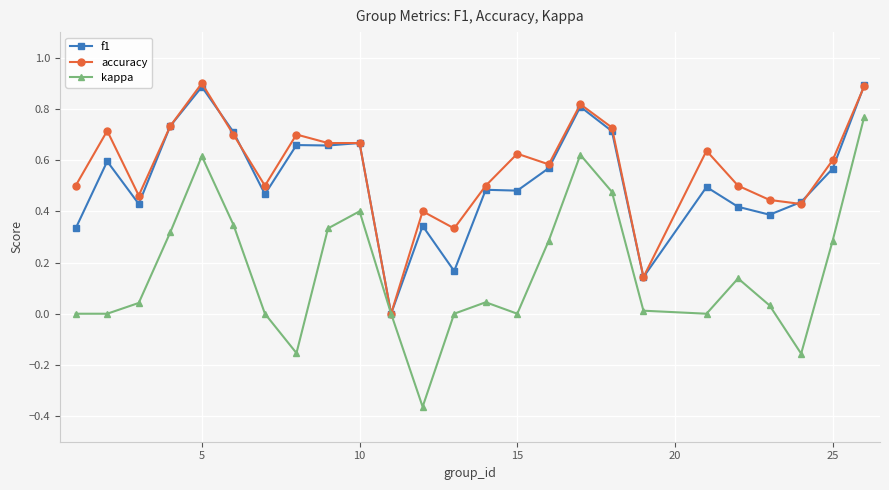

Which series has the largest range (max minus min)?

kappa